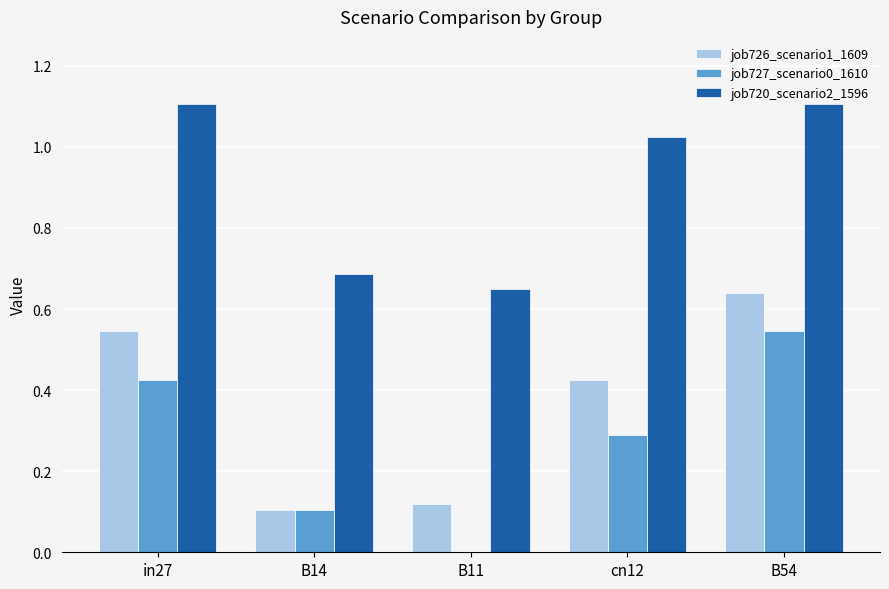

How many series are shown in this chart?

3